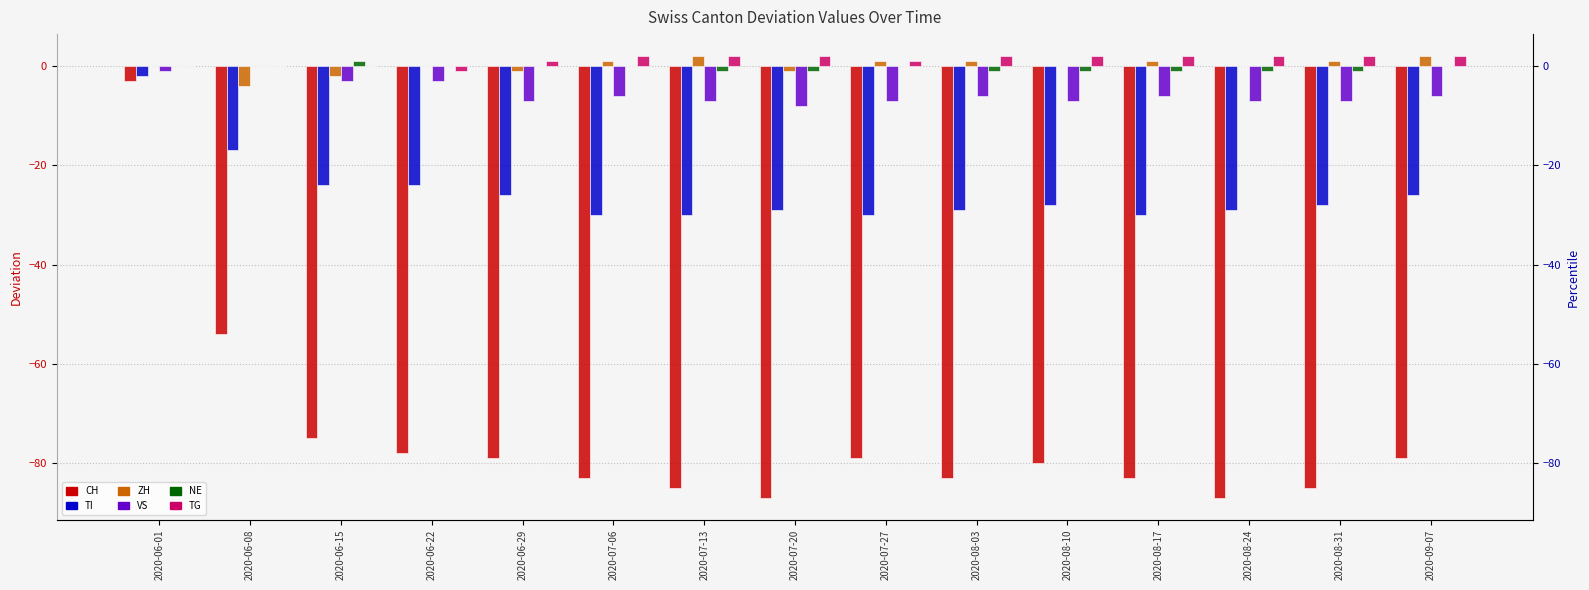

Count the number of categories in the chart.

15